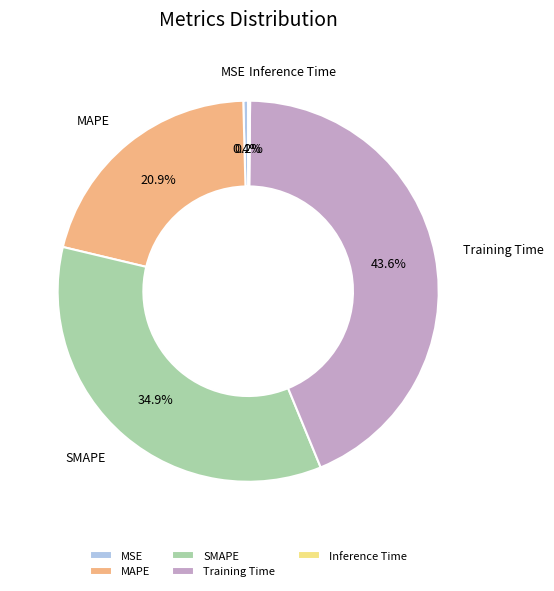

Is there any slice that represents more than half of the pie?

No